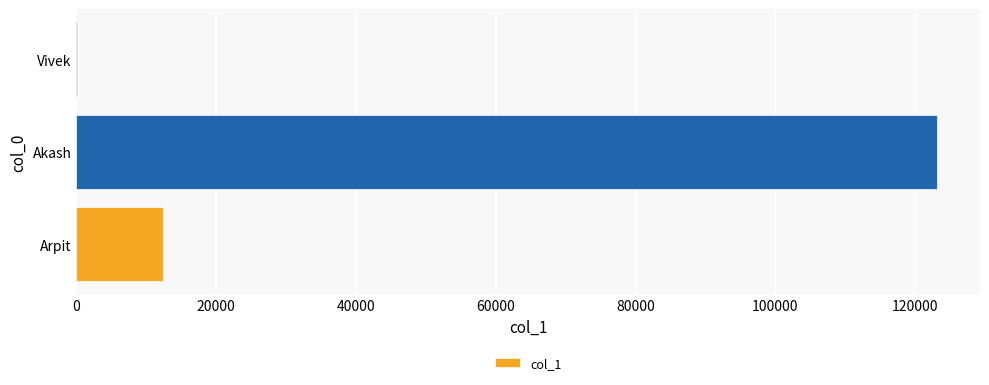

What is the maximum value shown in the chart?

123123